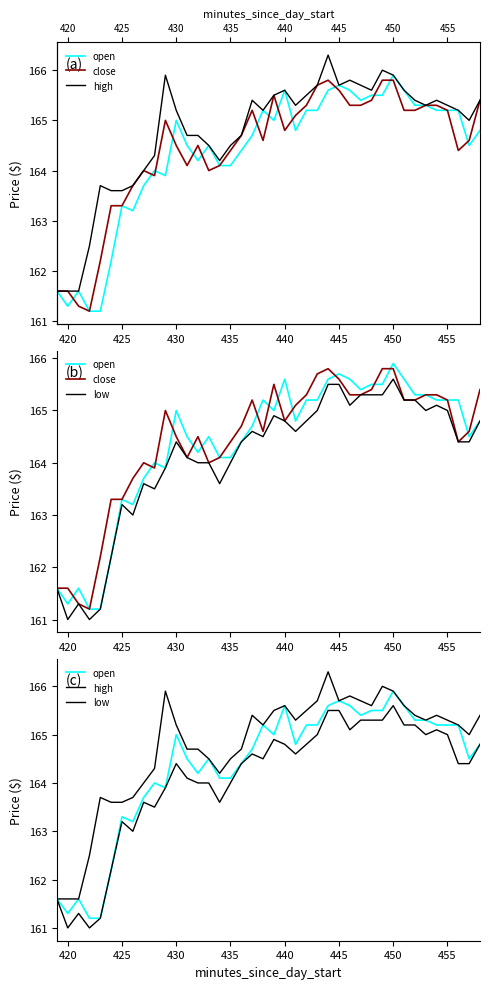

What are all the series names shown in the legend?

open, close, high, low